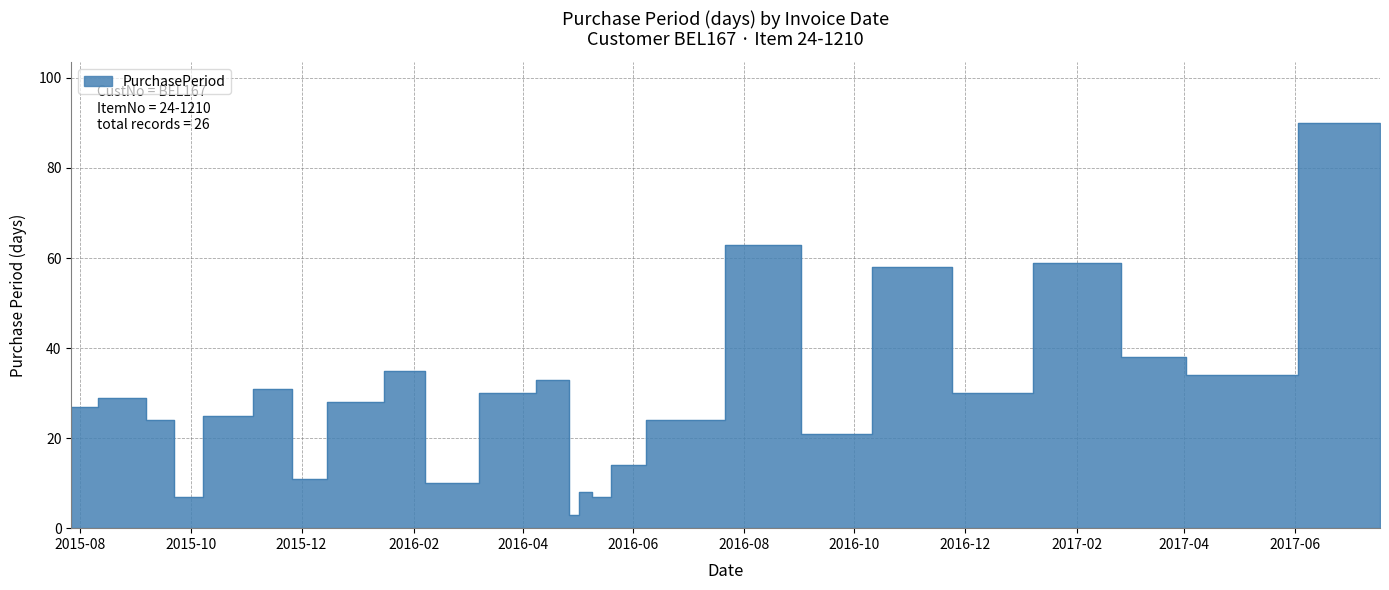

How many interior local valleys (lower than both neighbors) does the data have?

7